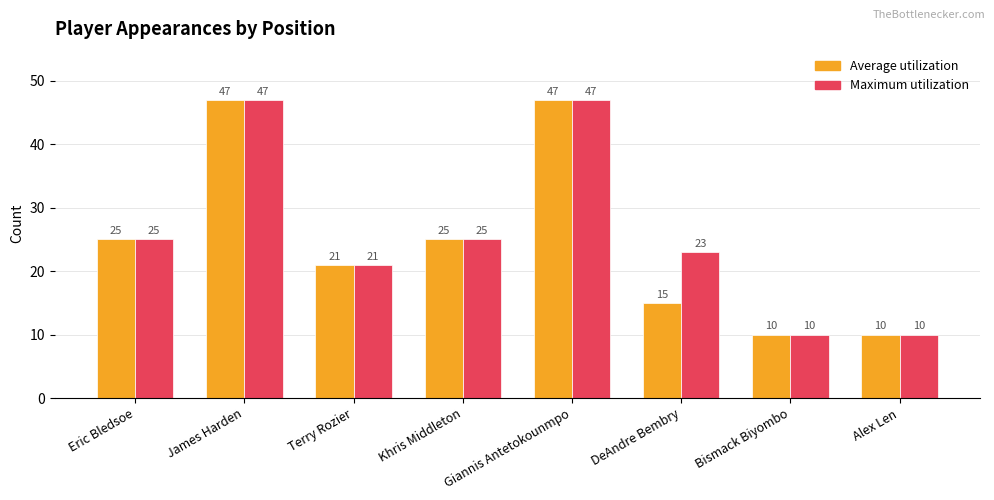

What is the value of the Average utilization bar at the 7th from the left?

10